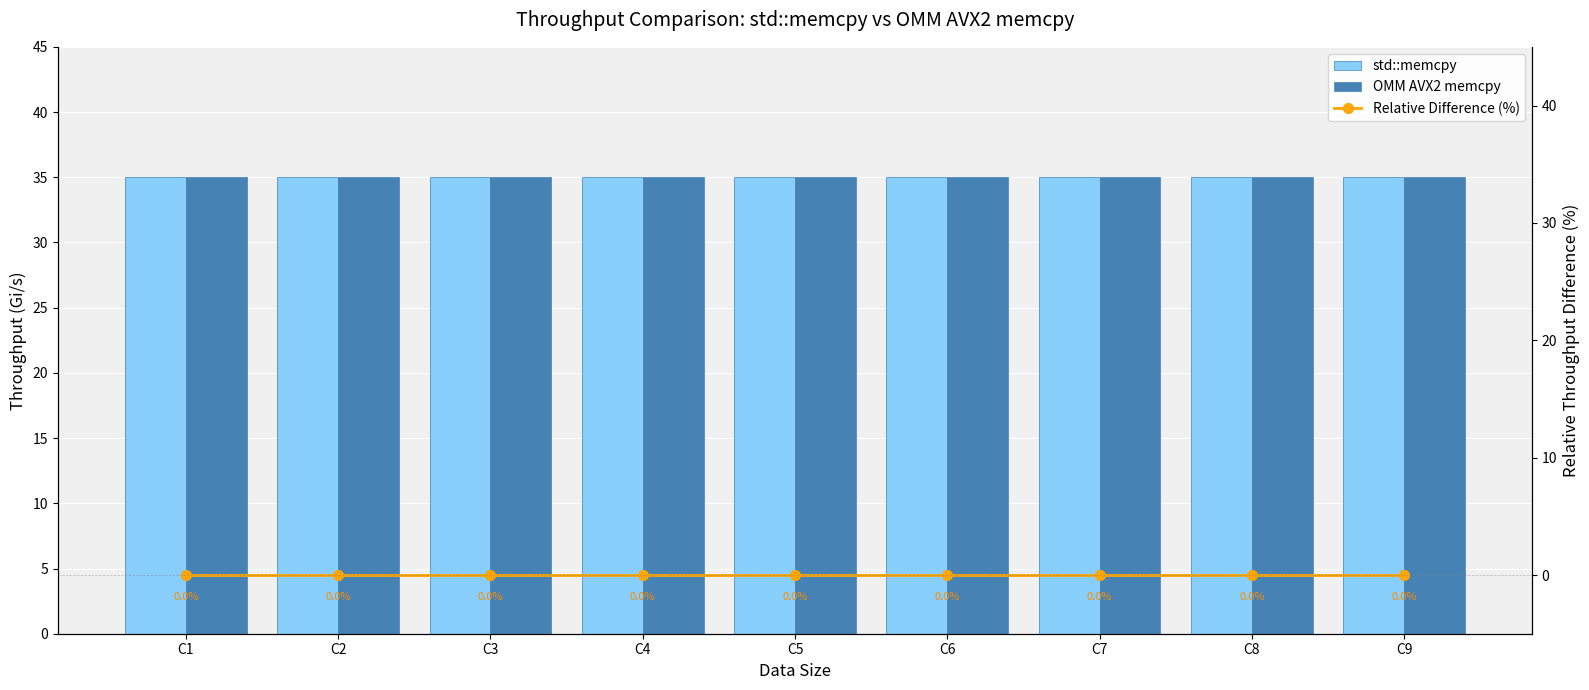

At how many categories does at least one series exceed 21?

9